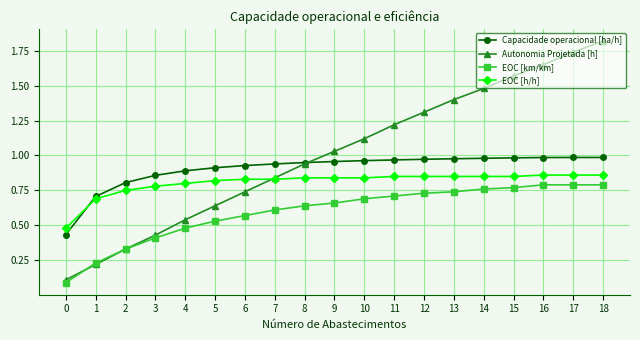

True or false: EOC [km/km] and Capacidade operacional [ha/h] cross at least once.

False